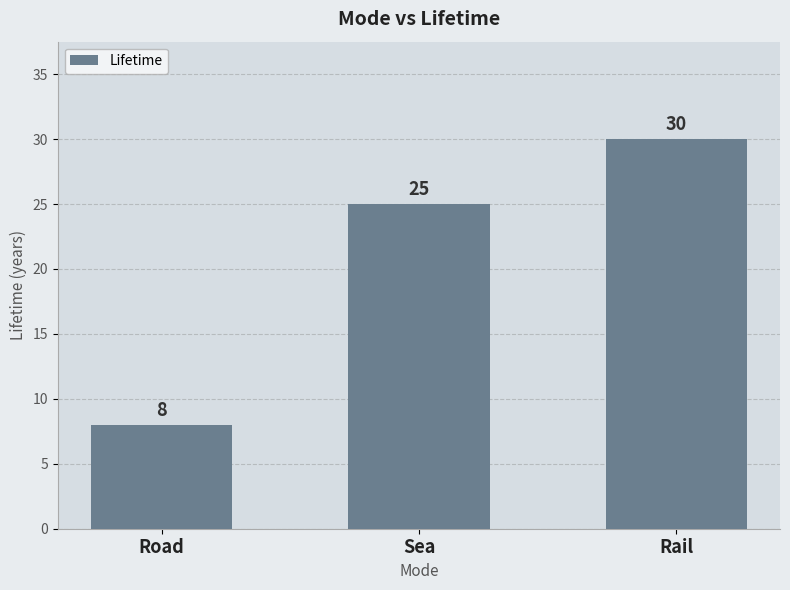

Are the bars grouped side by side (vs. stacked)?

No